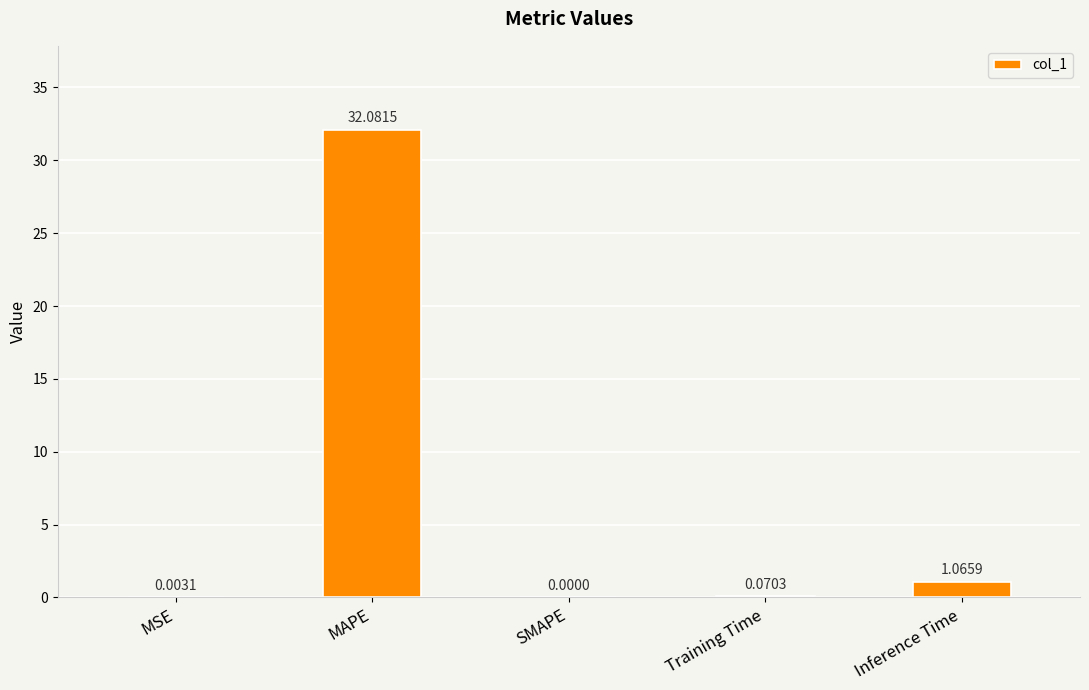

Between Training Time and SMAPE, which is larger?

Training Time